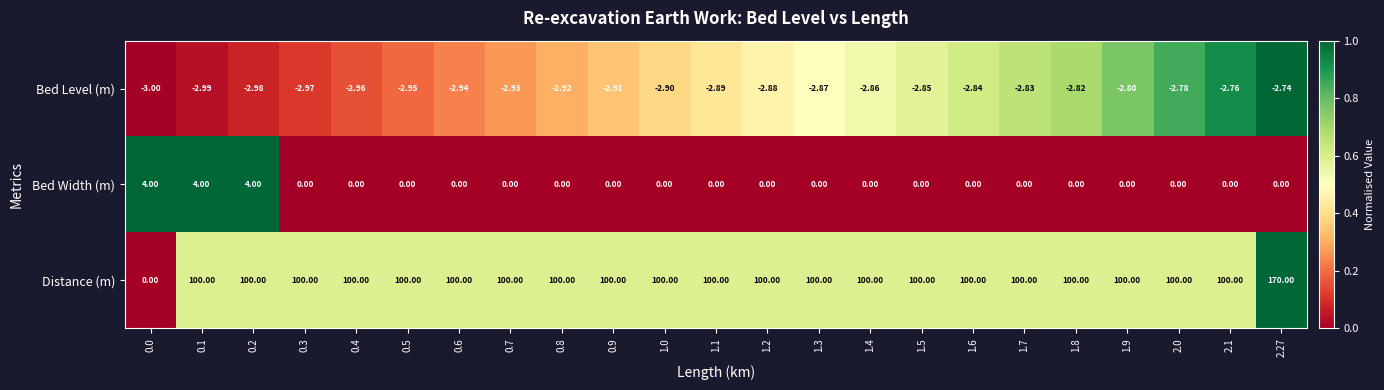

Which series has the widest spread of values?

Distance (m)